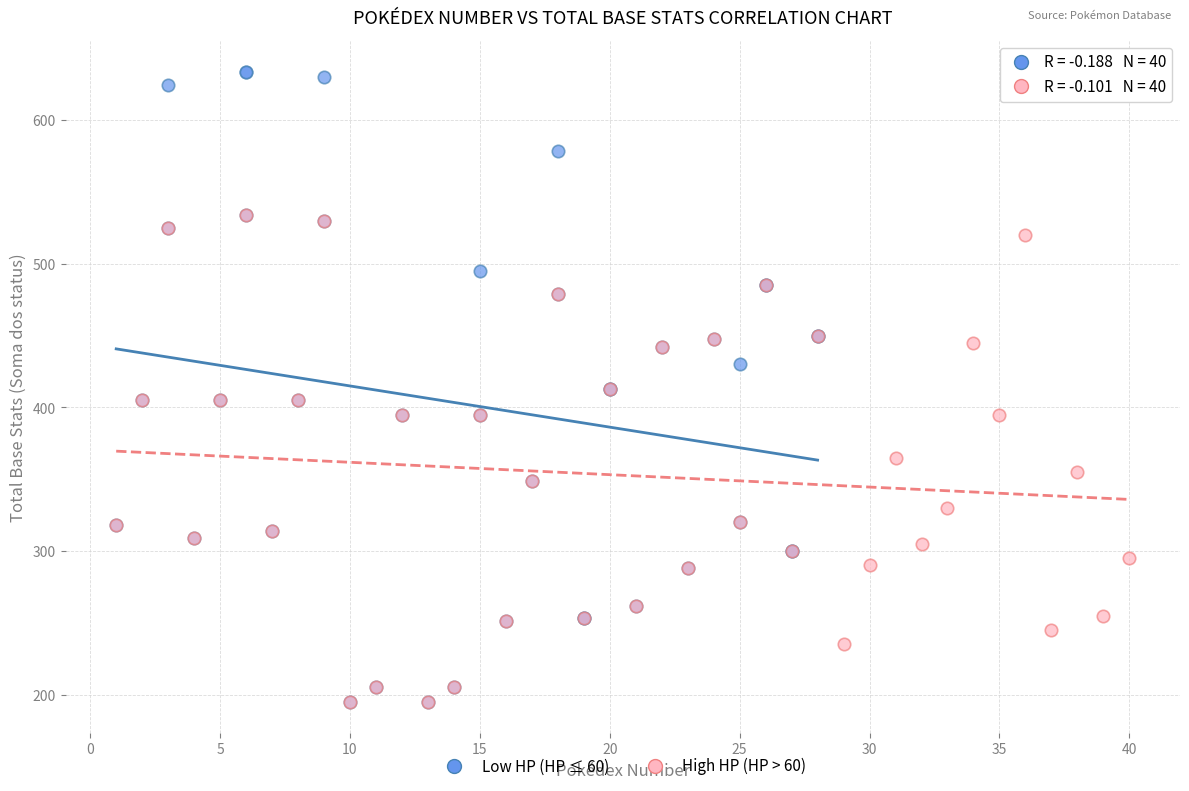

Which series has the largest Y range (max minus min)?

Low HP (HP ≤ 60)